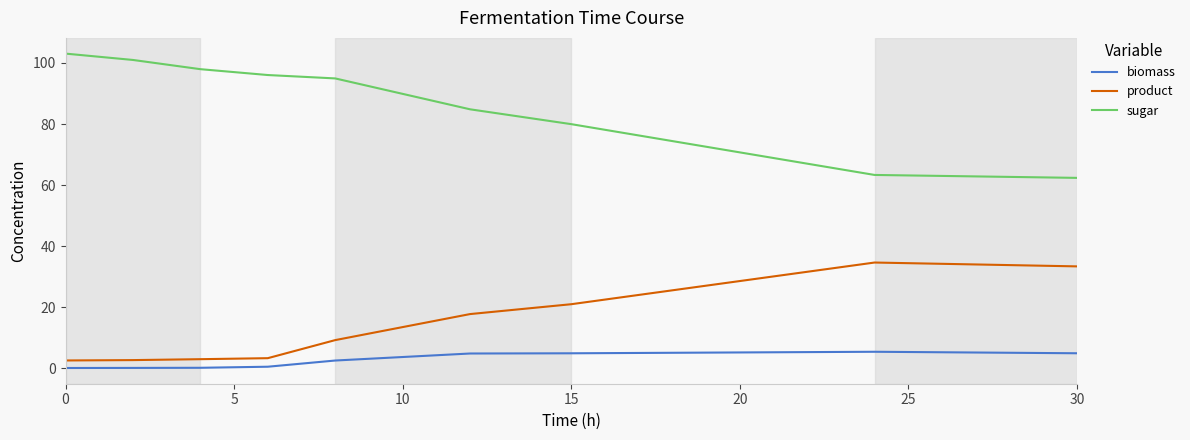

List the series in order of their peak value, lowest first.

biomass, product, sugar